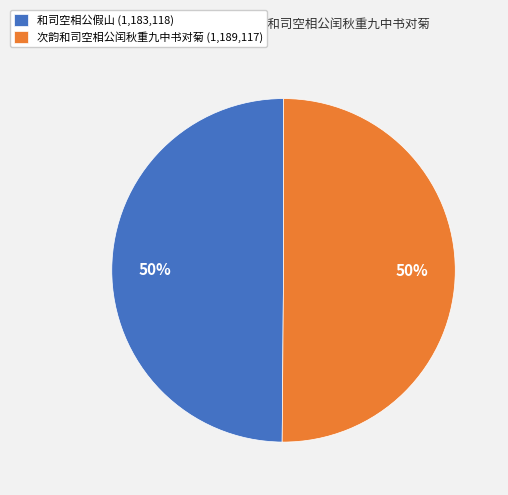

Is the sum of 和司空相公假山 (1,183,118) and 次韵和司空相公闰秋重九中书对菊 (1,189,117) greater than half?

Yes